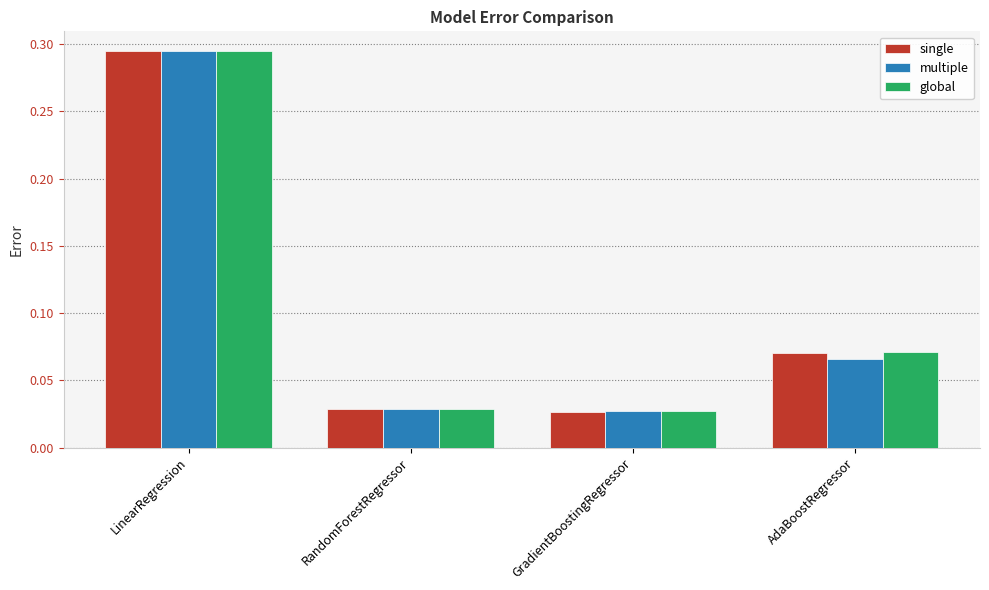

Between LinearRegression and RandomForestRegressor, which series saw the biggest shift?

single